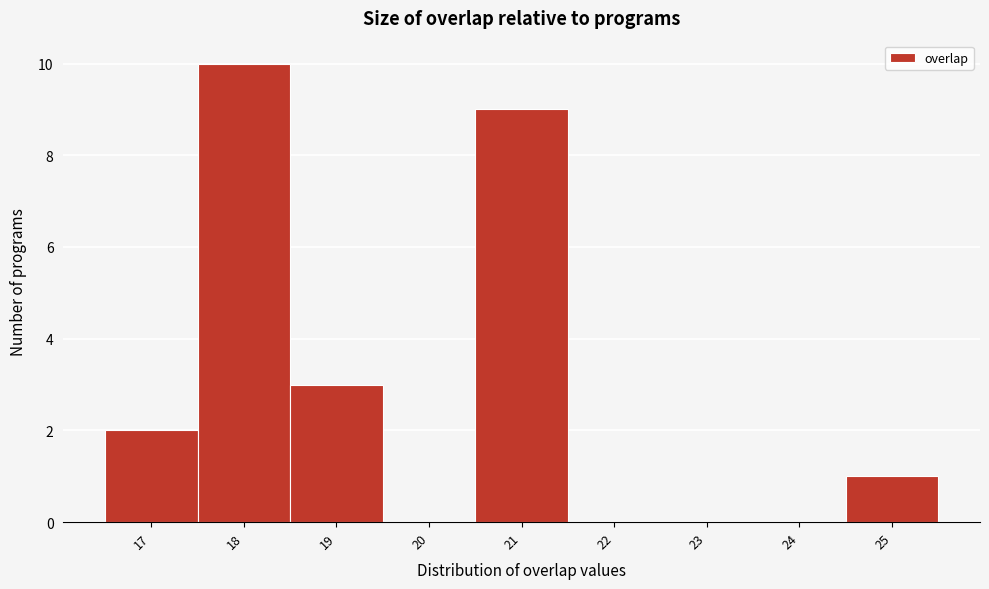

Over which range of the x-axis is the bar tallest?

17.5 to 18.5